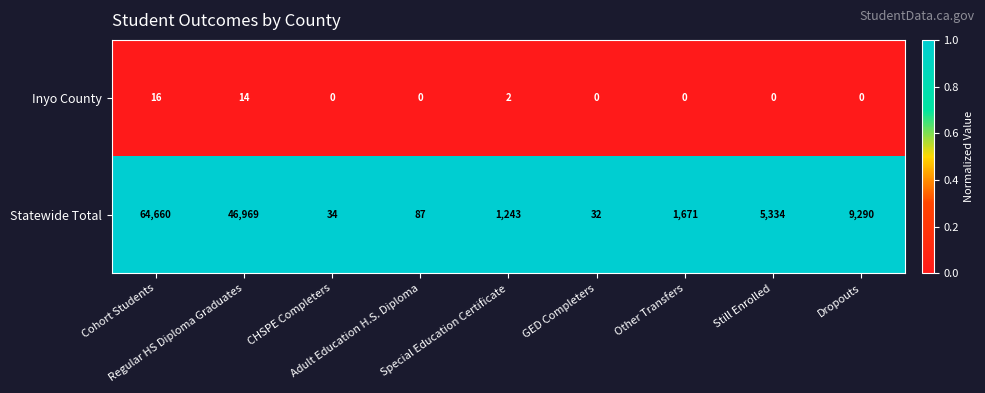

What is the difference between the second highest and second lowest values in the Statewide Total series?

46935